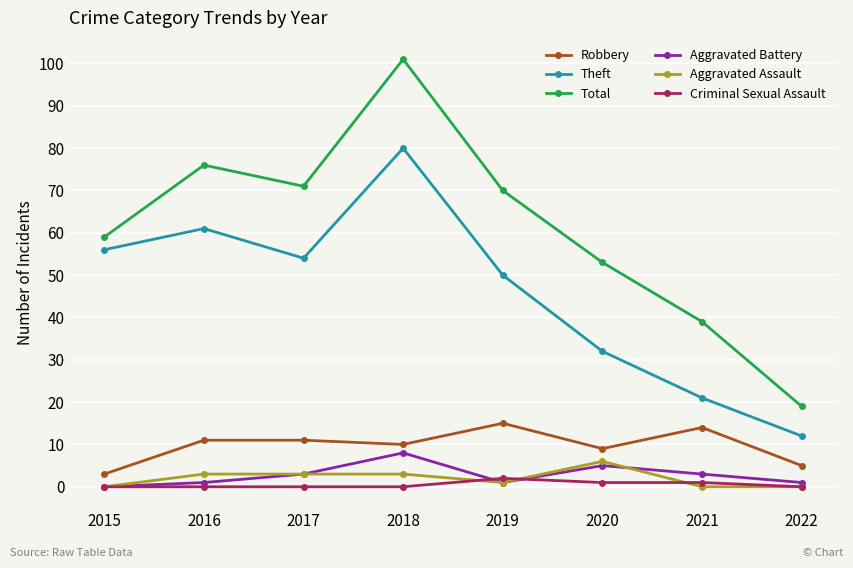

At how many categories does at least one series exceed 86?

1